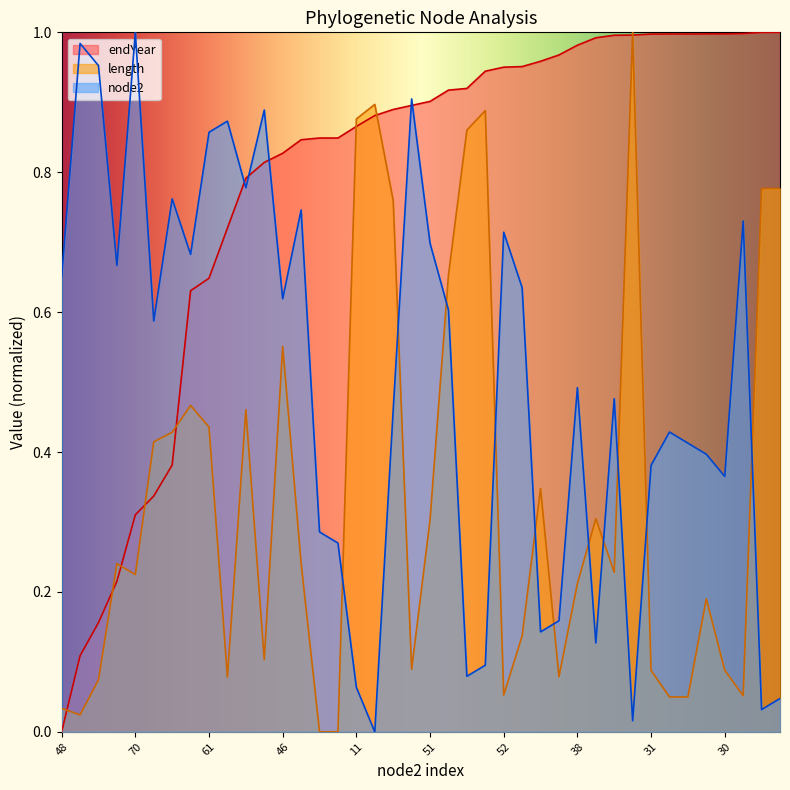

Rank the series by their average value, from lowest to highest.

length, node2, endYear